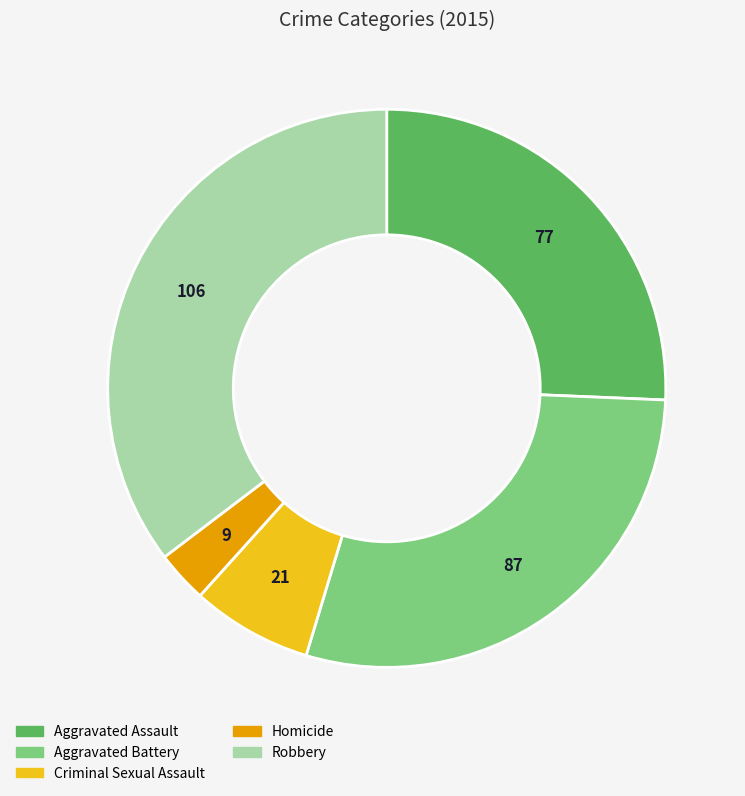

What is the ratio of the value at Criminal Sexual Assault to the value at Homicide?

2.3